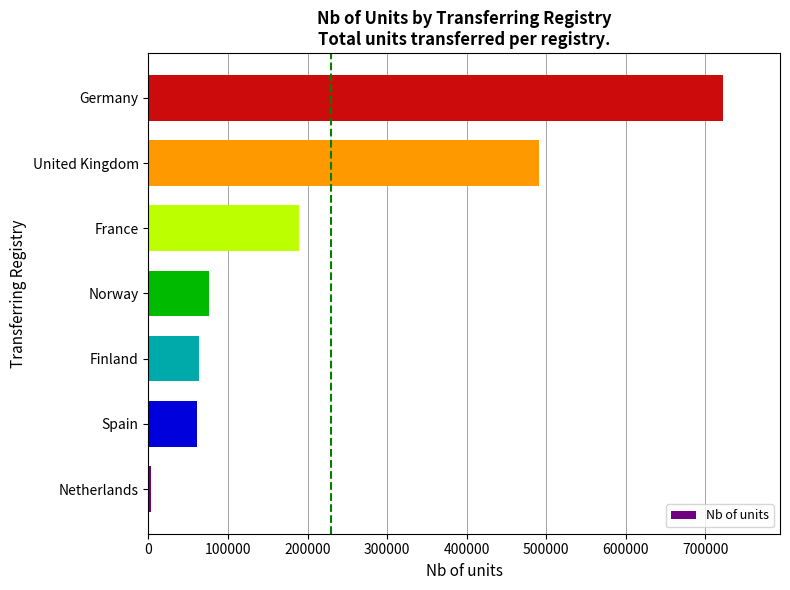

The value at Spain is 28583. True or false?

False